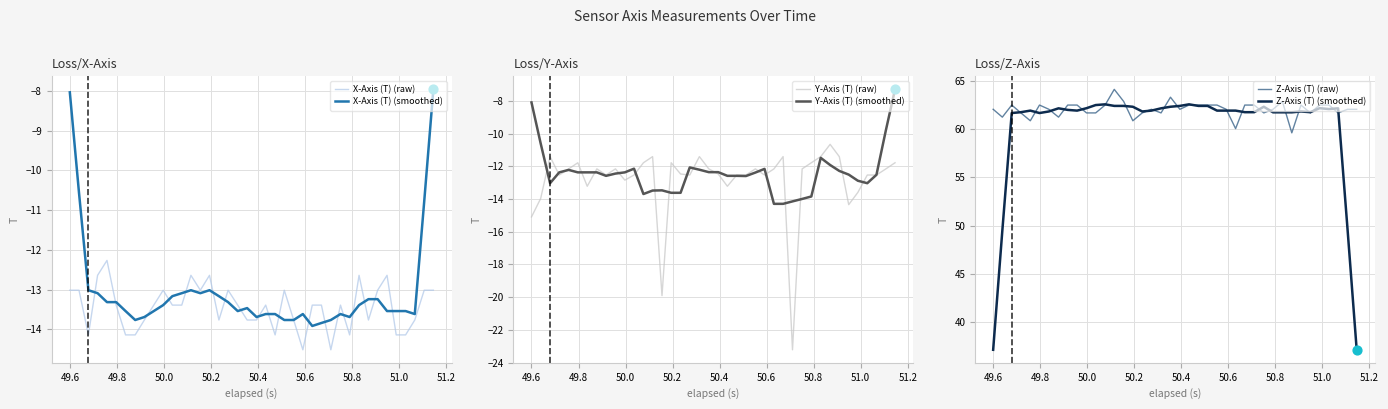

Which series has the largest total across all categories?

Z-Axis (T) (raw)